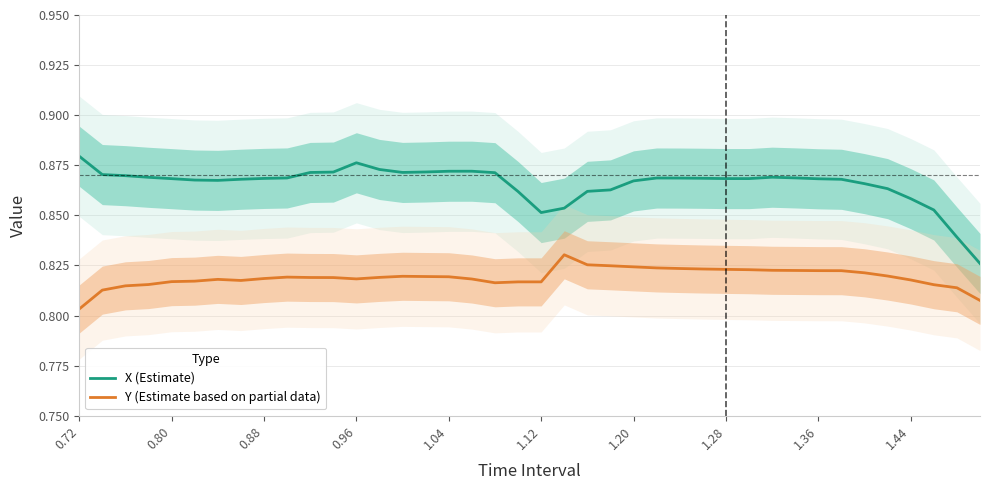

Which category has the highest value across all series?

0.72